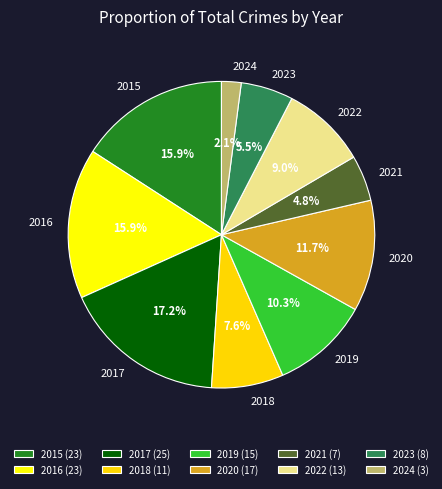

What is the total percentage of 2023 and 2021?

10.3%